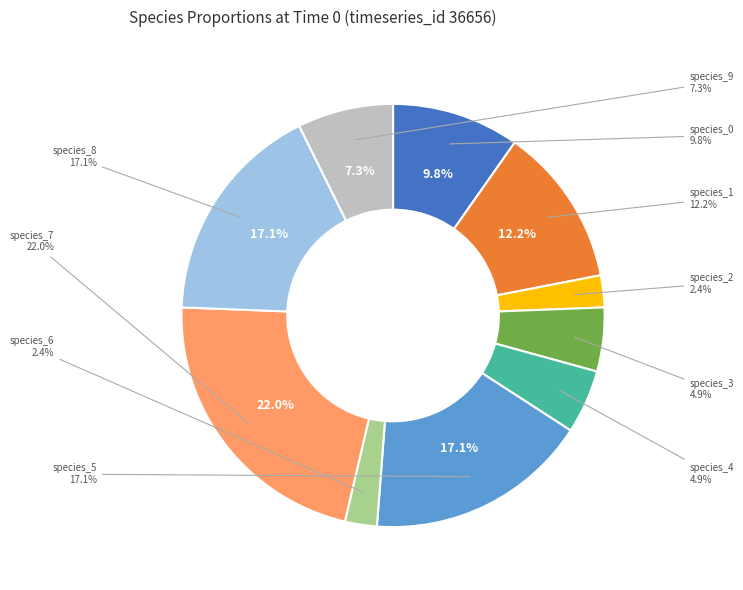

How many slices are in this pie chart?

10